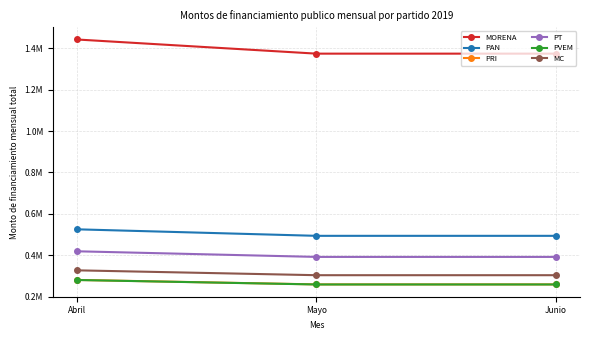

What is the label of the 2nd point from the left?

Mayo